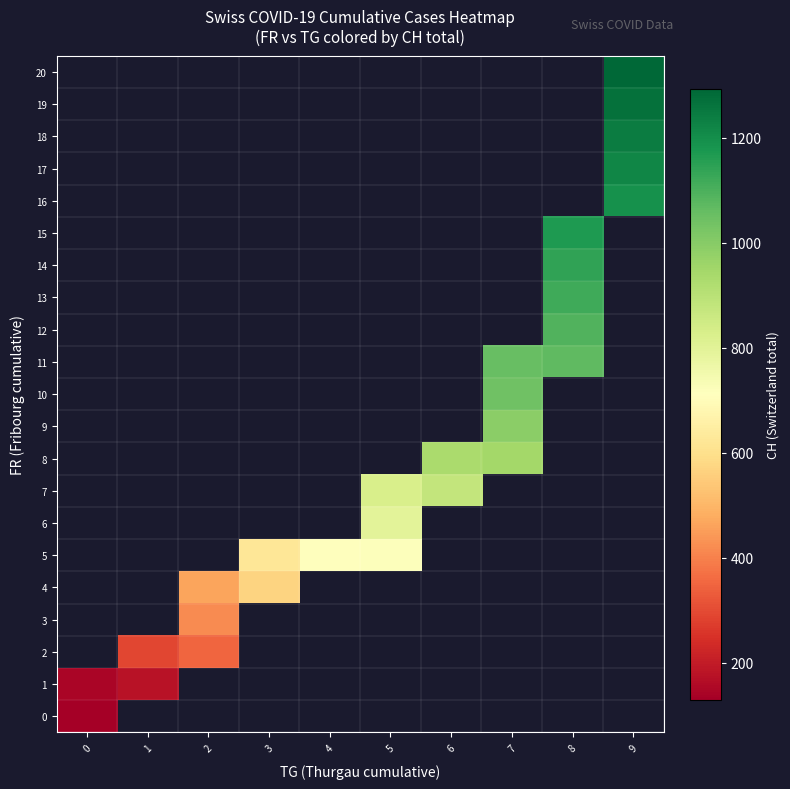

Which has a higher value, 8 or 9?

9